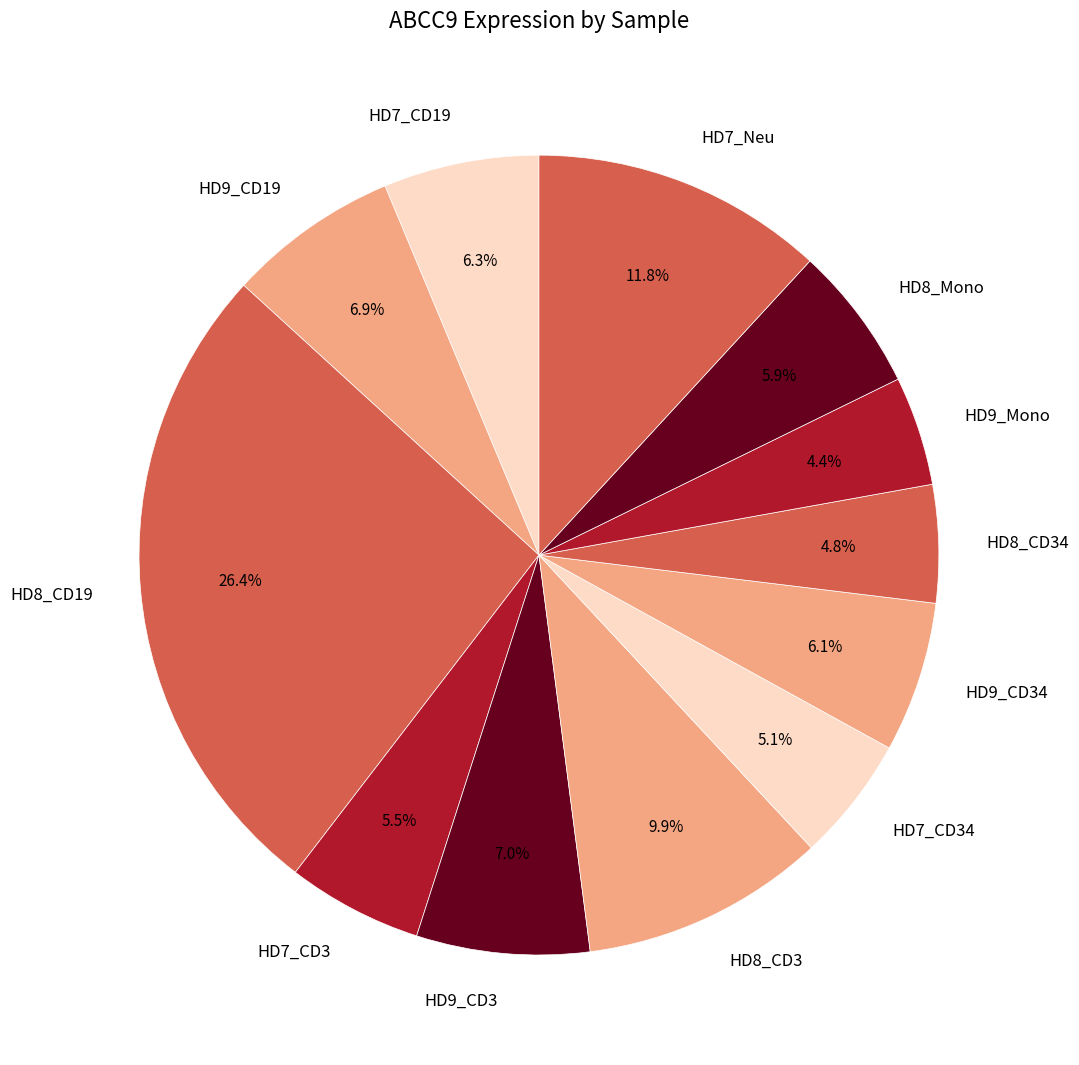

What is the largest slice in the pie chart?

HD8_CD19